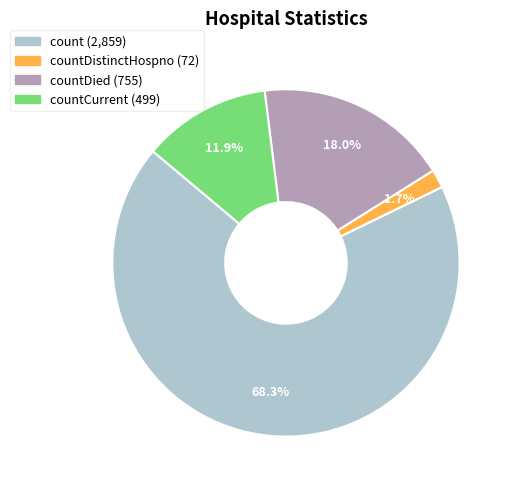

Does any single category account for the majority?

Yes